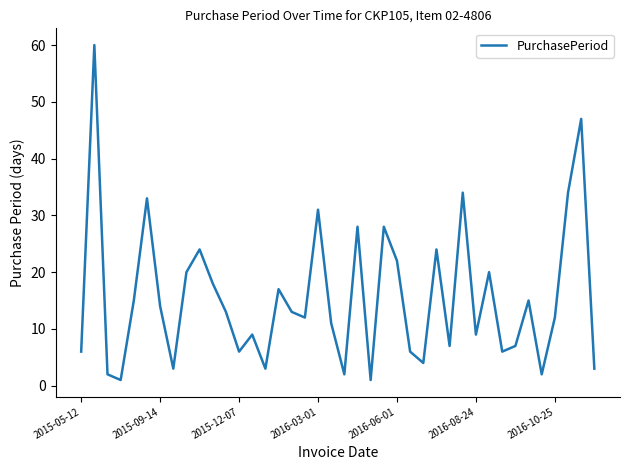

What is the difference between the maximum and minimum values?

59